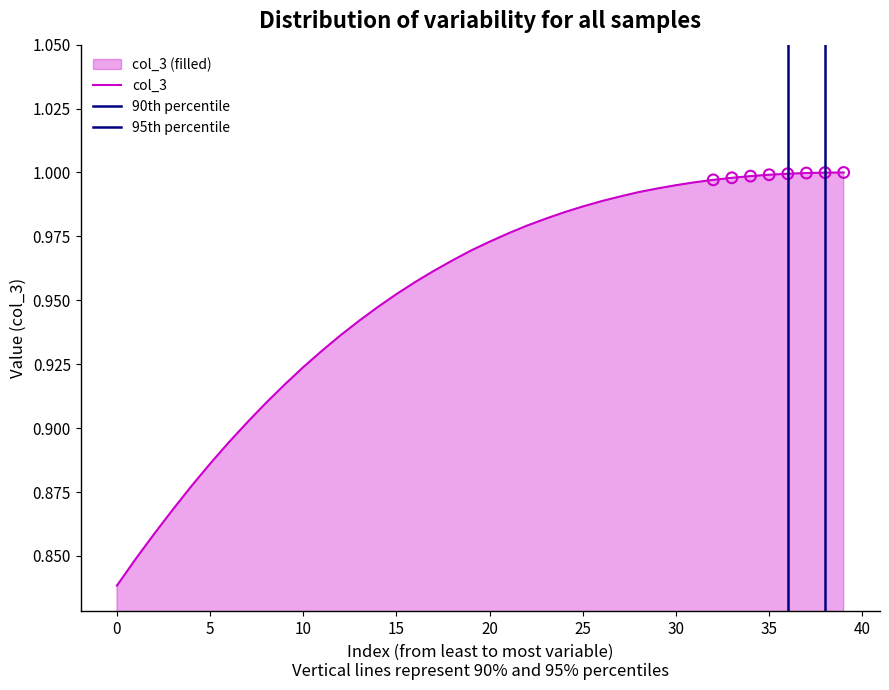

The value of col_3 at 15 is 1.4. True or false?

False